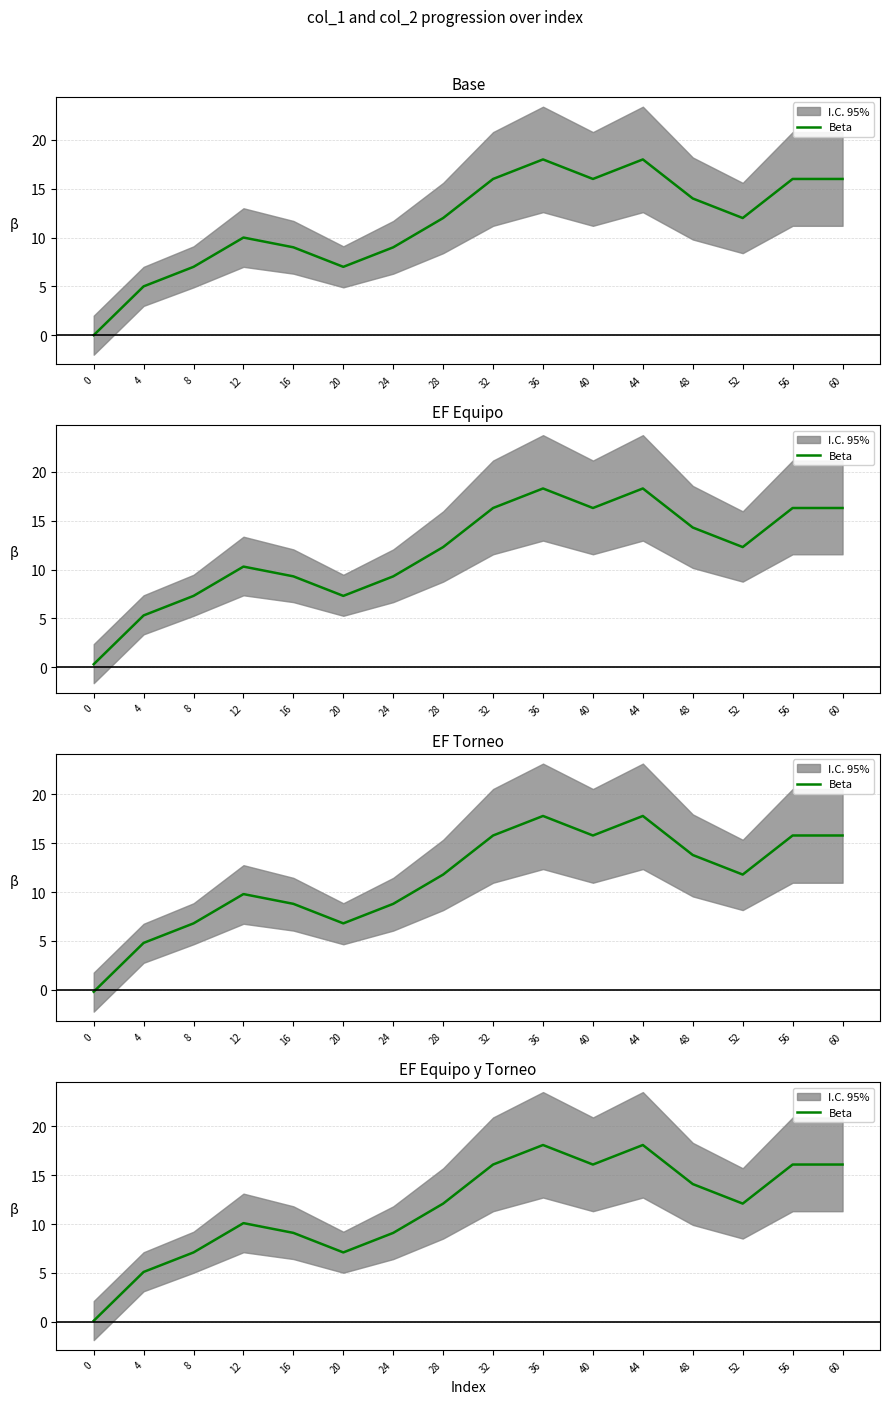

Rank the categories by value from highest to lowest.

36, 44, 32, 40, 56, 60, 48, 28, 52, 12, 16, 24, 8, 20, 4, 0